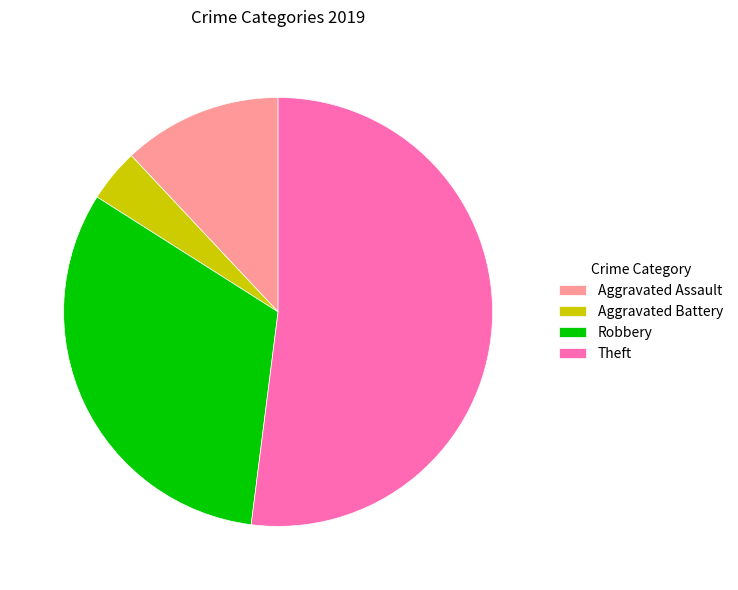

Is the sum of Aggravated Assault and Aggravated Battery greater than half?

No